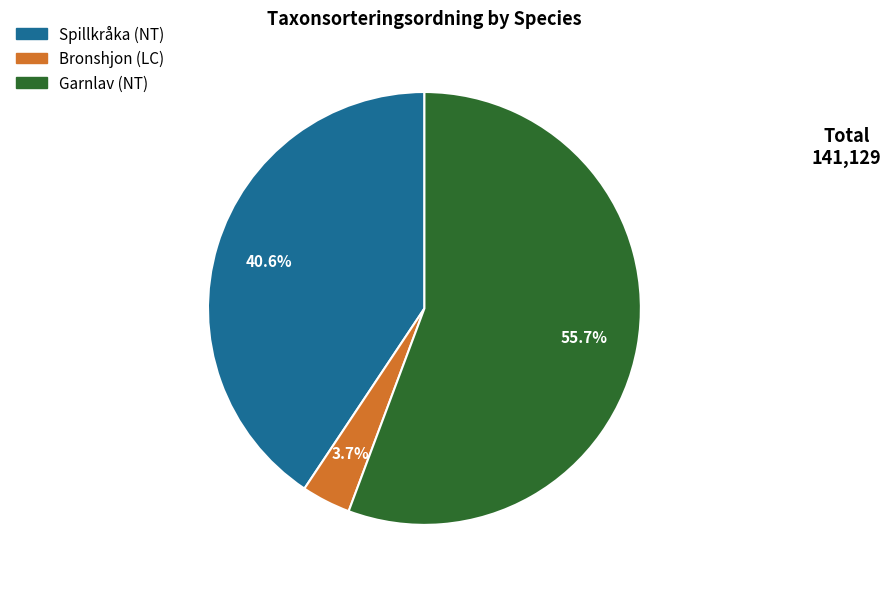

Which category has the smallest portion of the pie?

Bronshjon (LC)